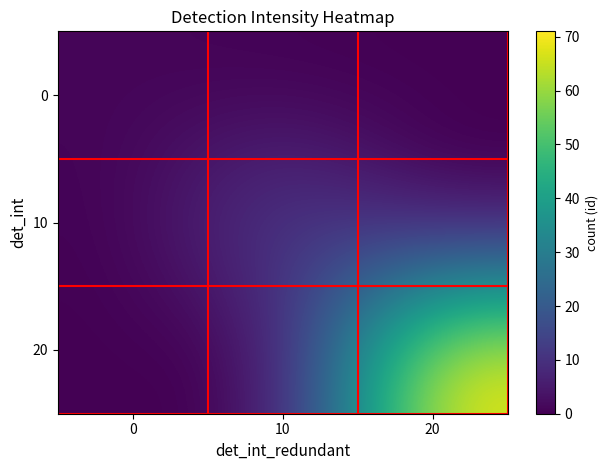

Between 0 and 20, which series saw the biggest shift?

20